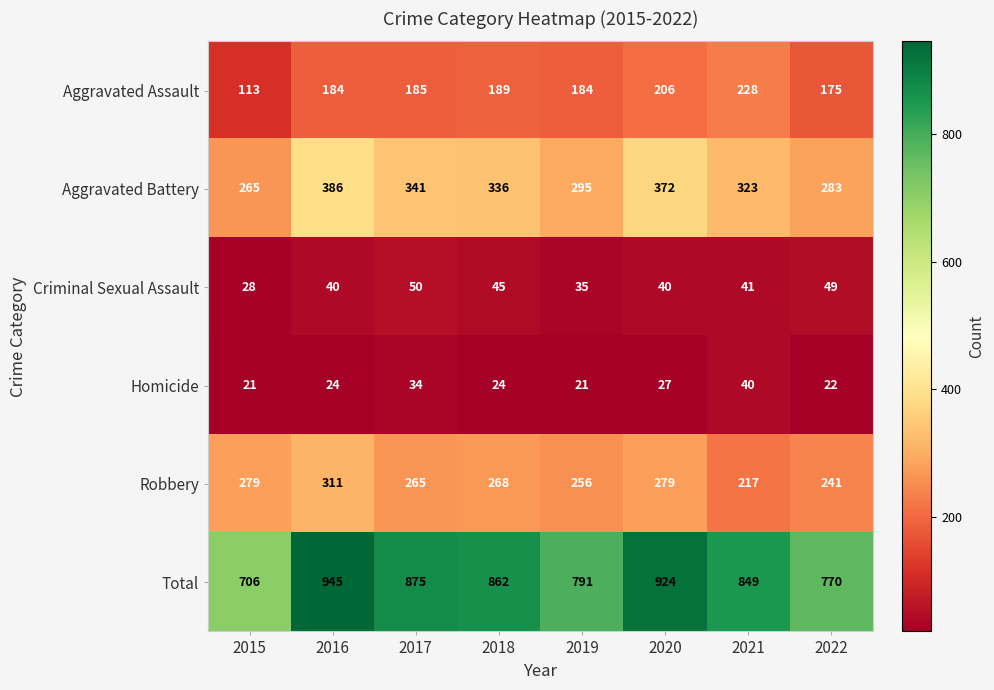

Which series has the largest total across all categories?

Total